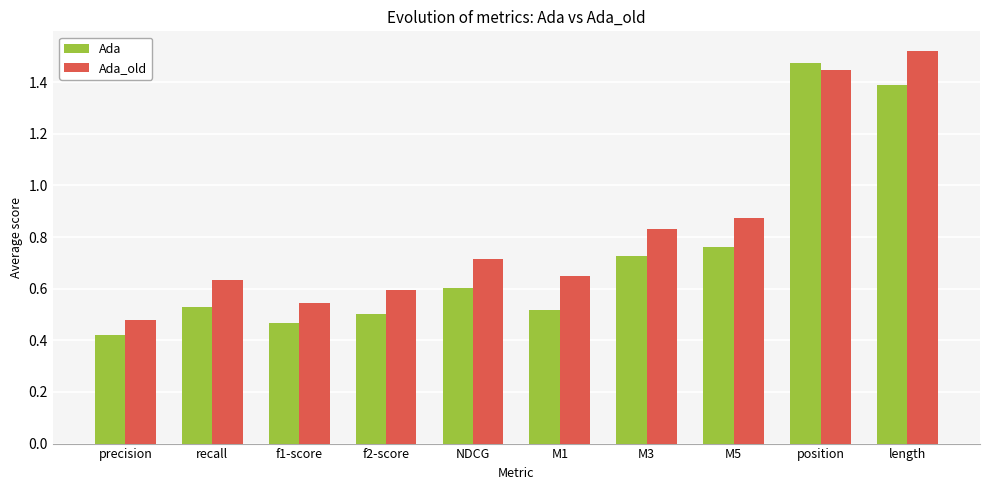

What are all the series names shown in the legend?

Ada, Ada_old